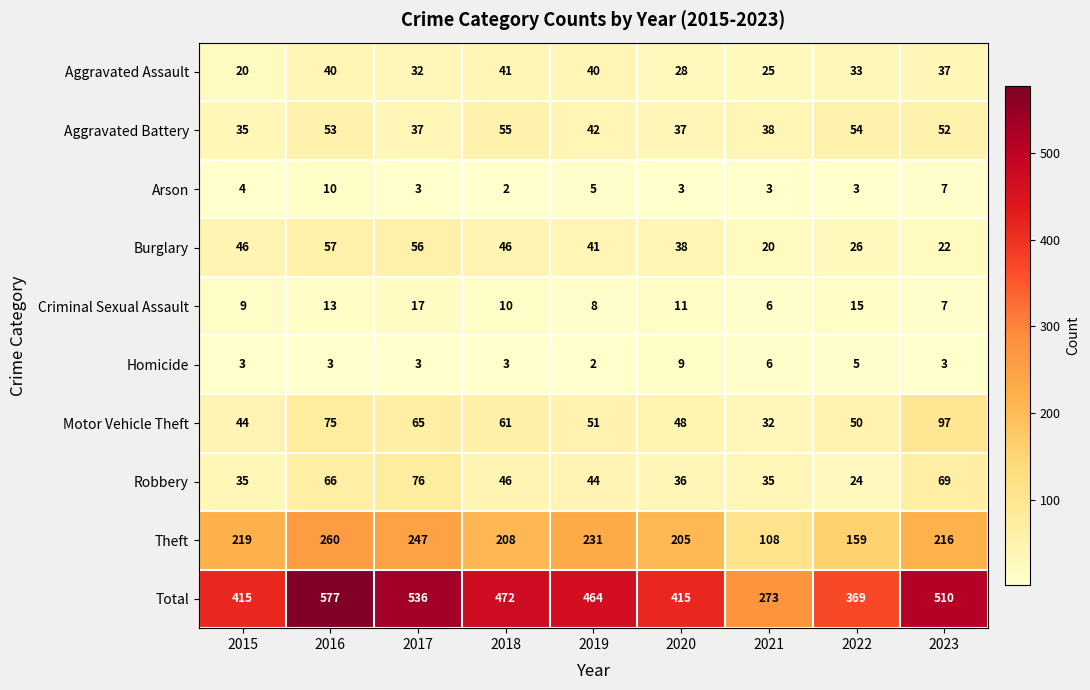

What is the total value across all series at 2020?

830